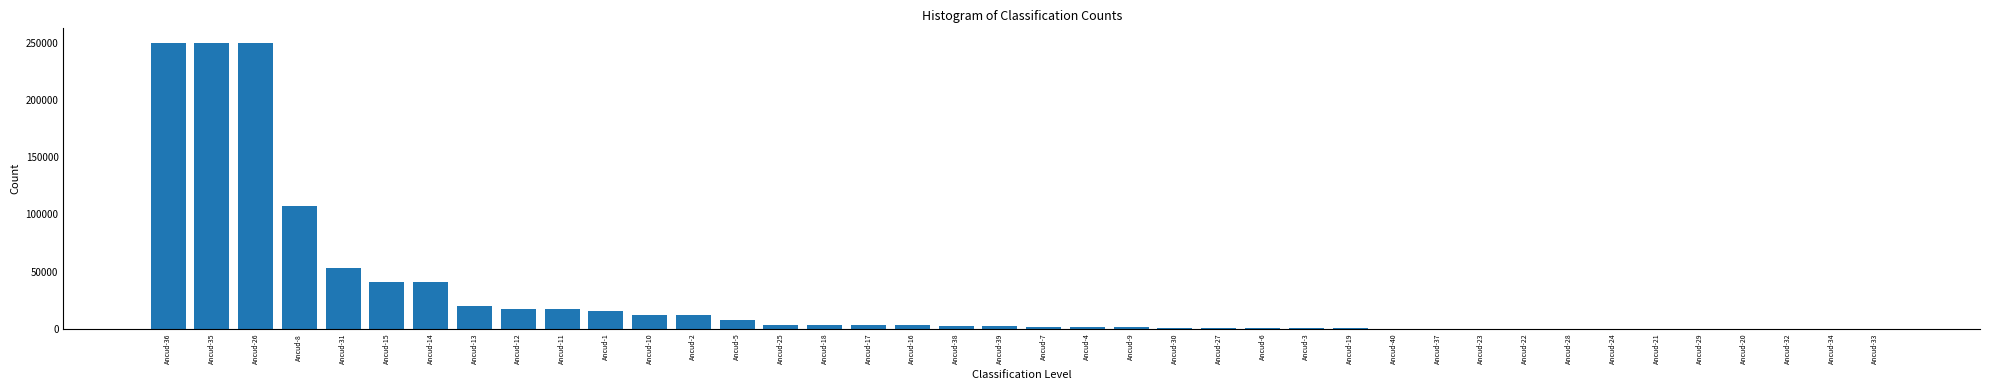

Where is the data nearest to the value 125000?

Ancud-8